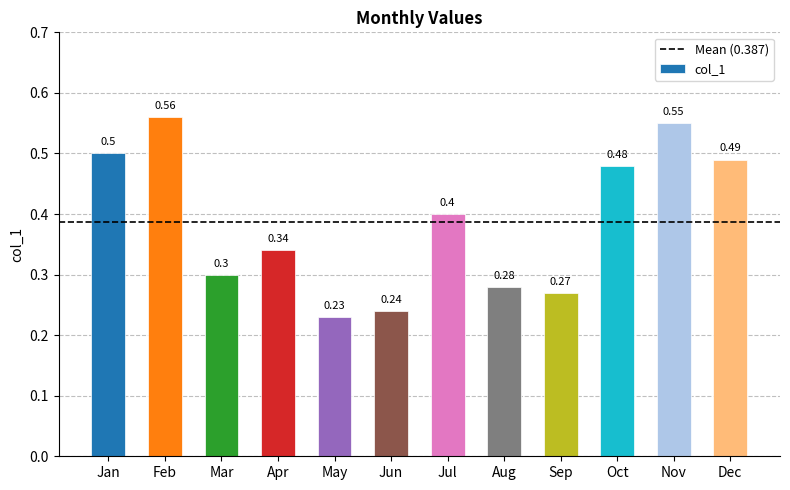

Count the values in the range 0 to 1.

12